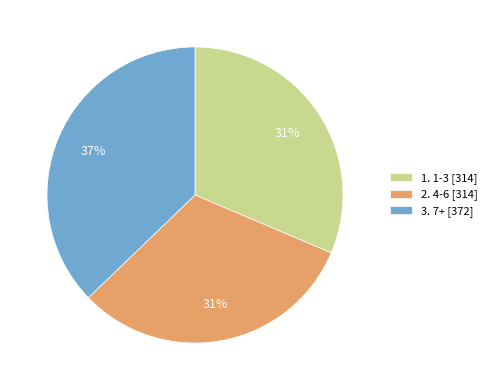

Is there any slice that represents more than half of the pie?

No